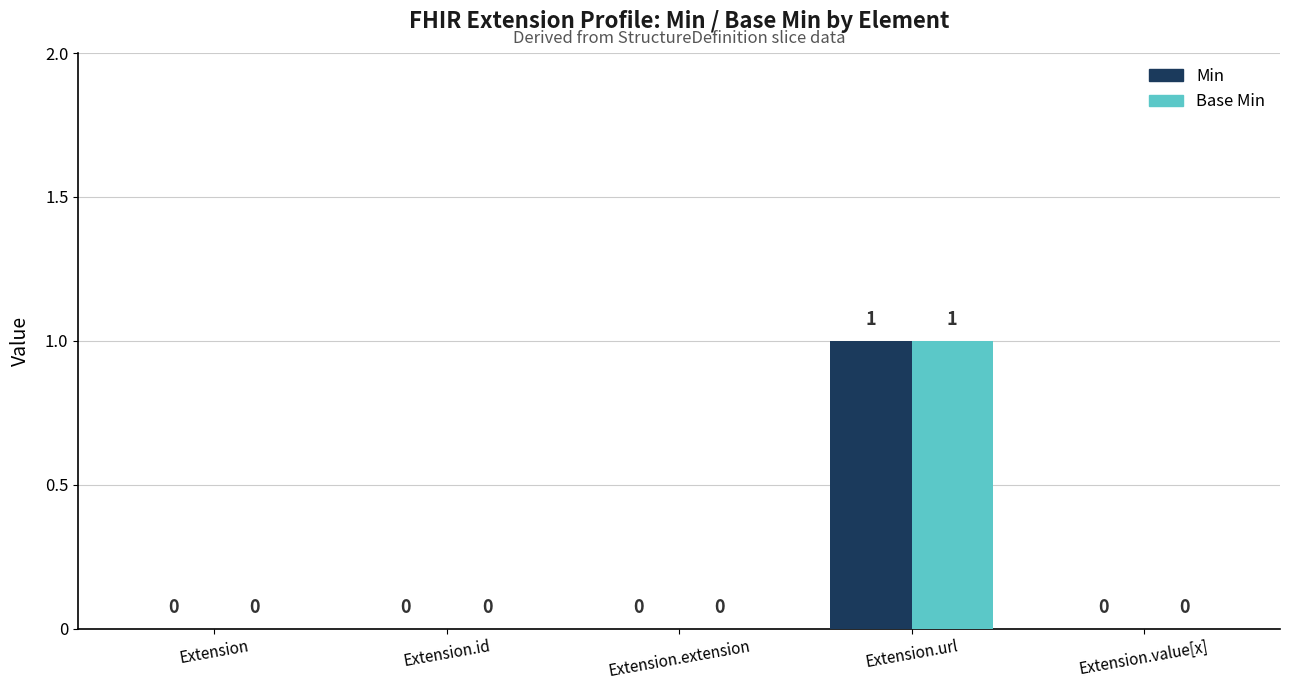

At which category does the chart reach its peak across all series?

Extension.url